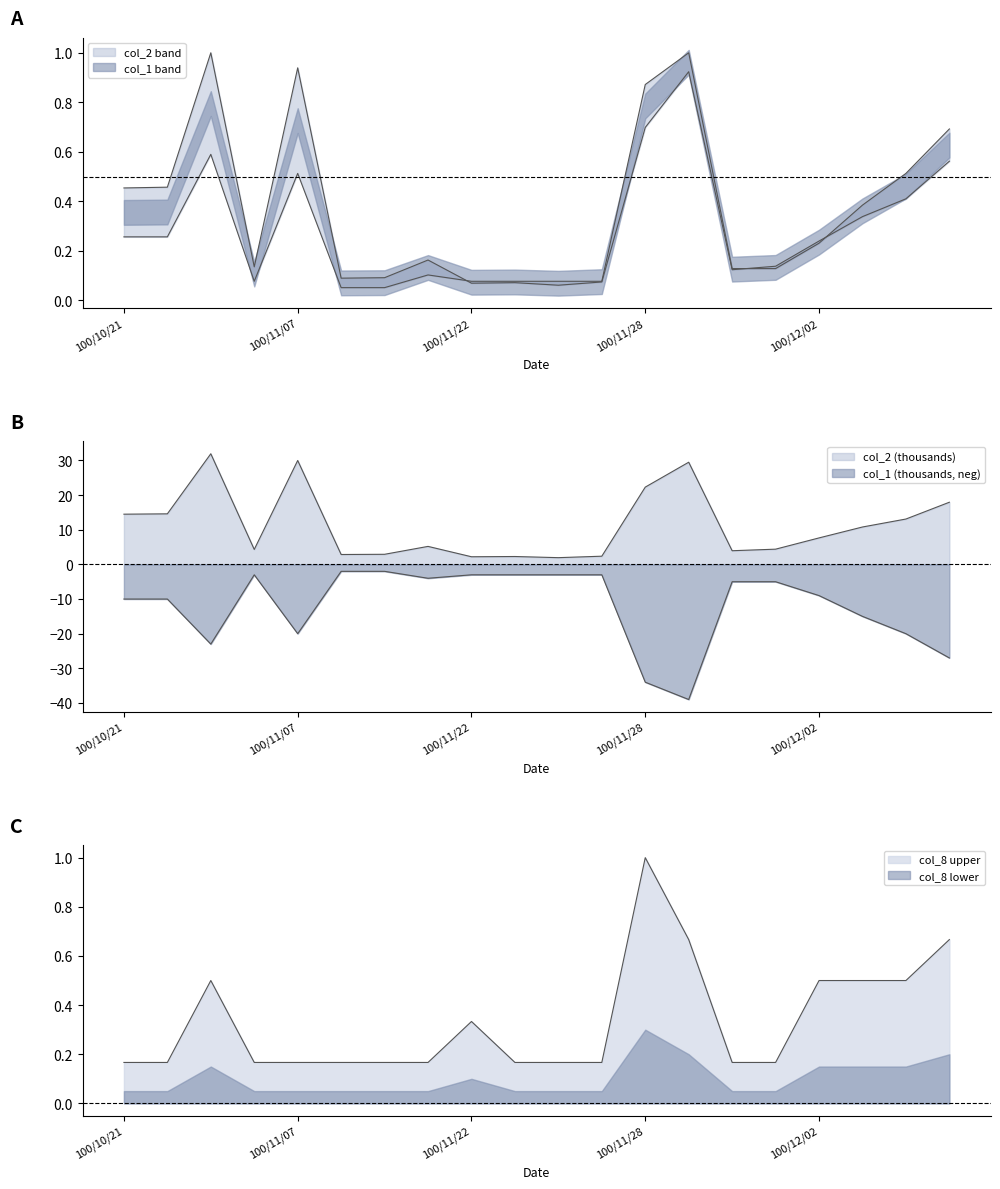

What is the label of the 12th point from the right?

100/11/22